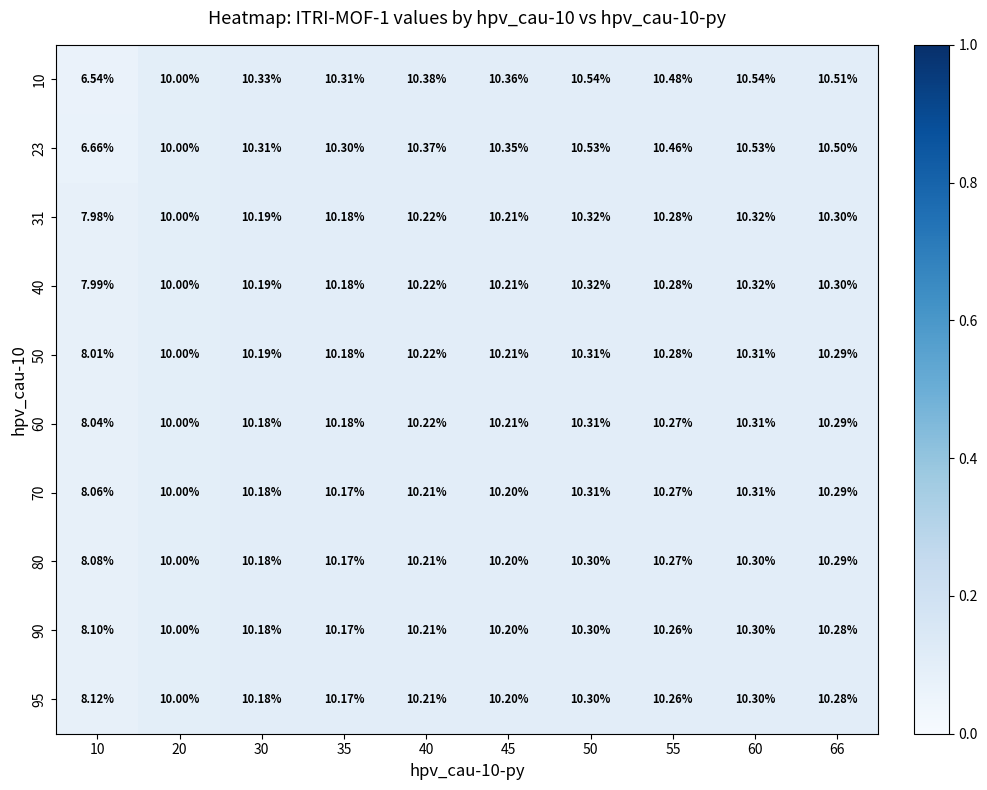

Is the value of 10 at 35 greater than the value of 50 at 55?

Yes